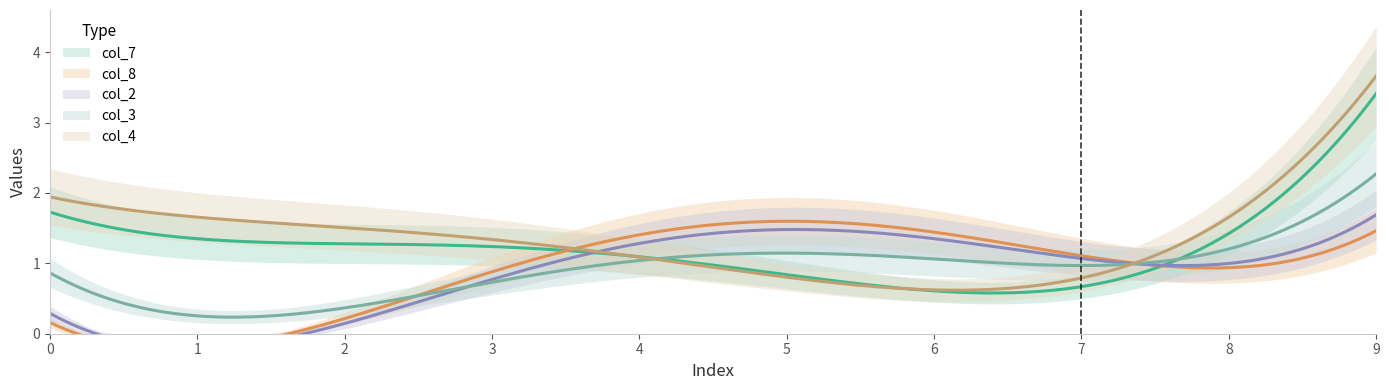

What is the difference between the second highest and second lowest values in the col_3 series?

1.1